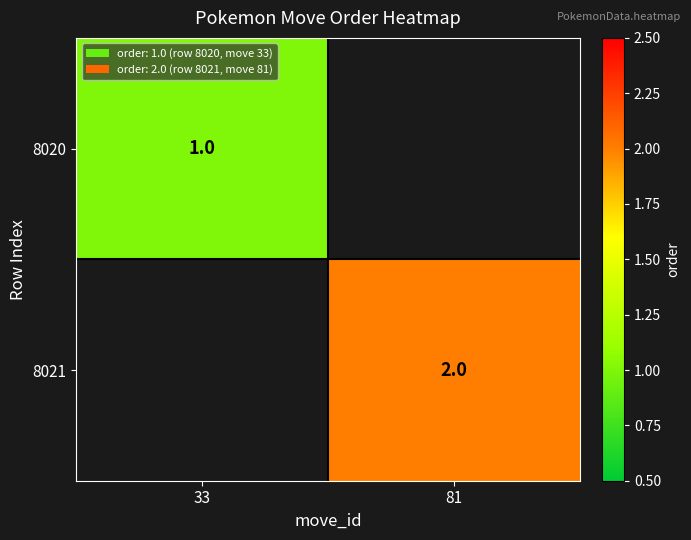

At which category is the sum across all series the highest?

81